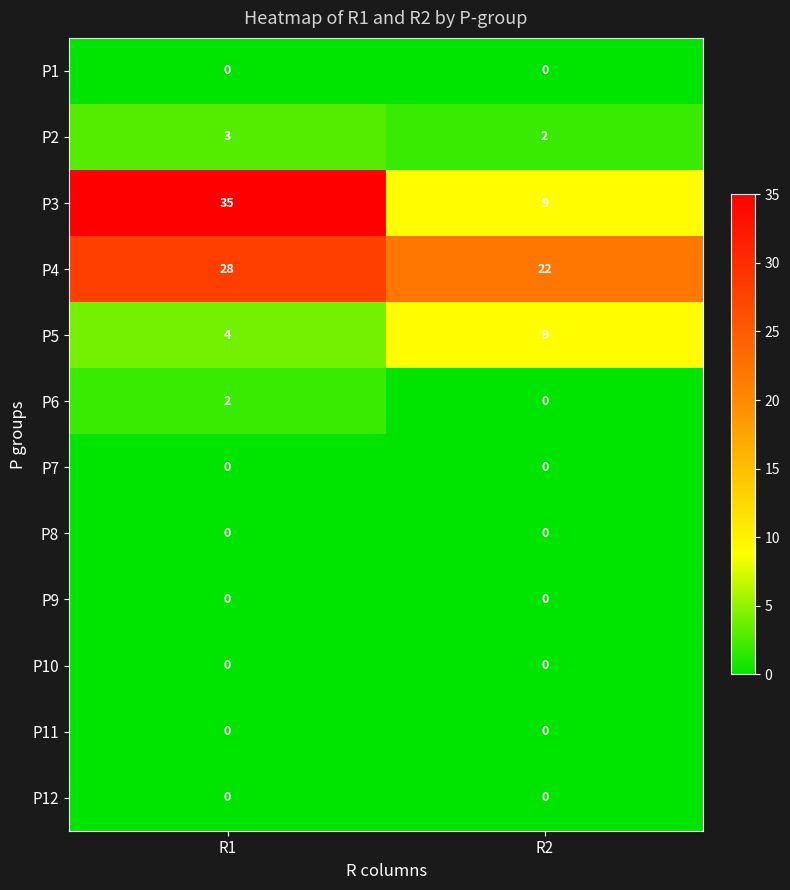

What is the greatest value displayed?

35